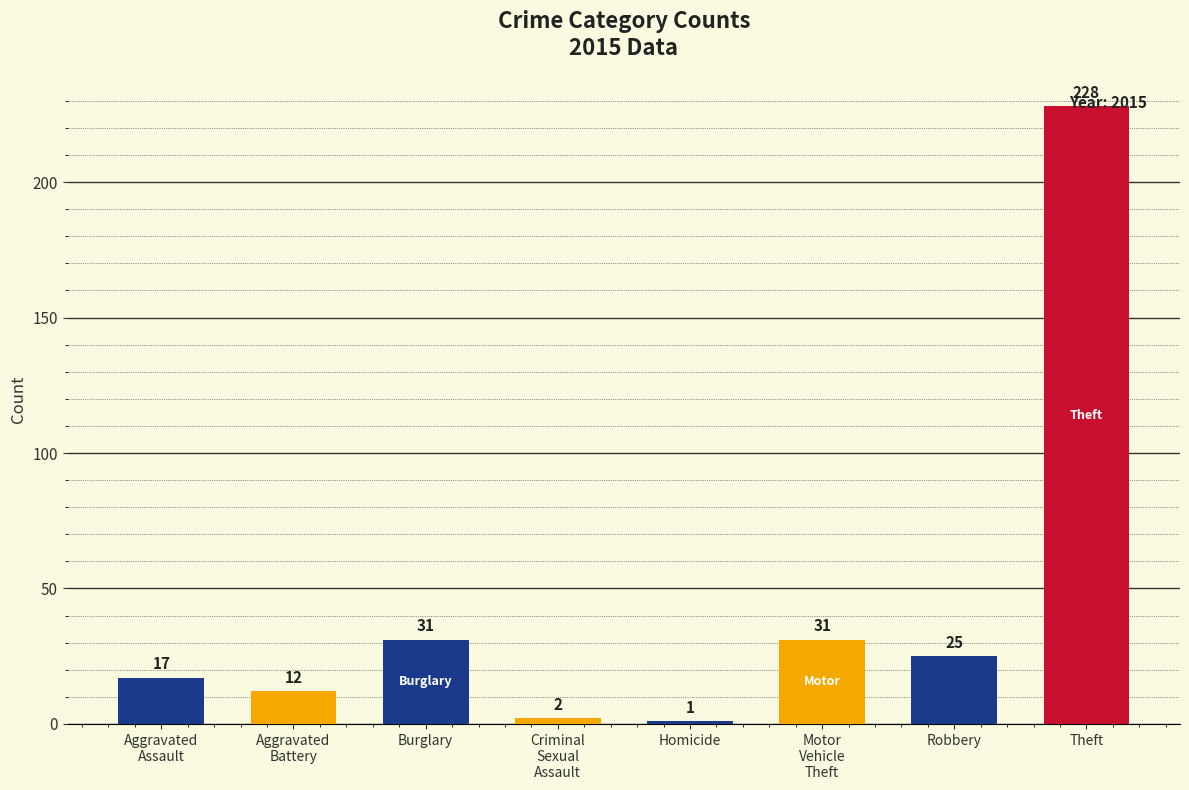

The chart shows a value of 228 at Theft. True or false?

True